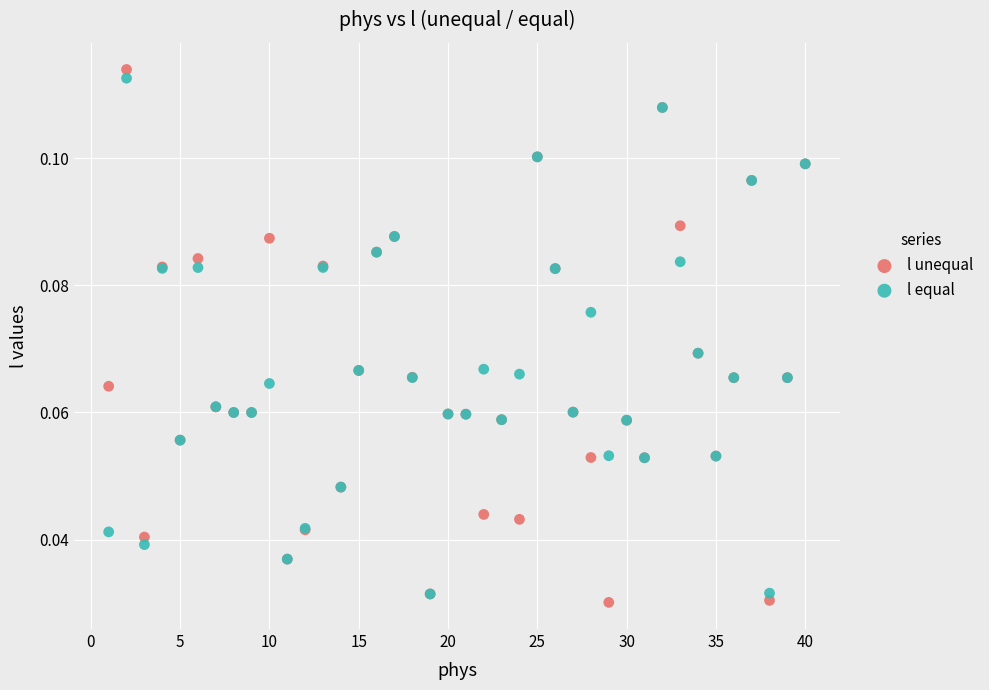

Which series has the largest Y range (max minus min)?

l unequal